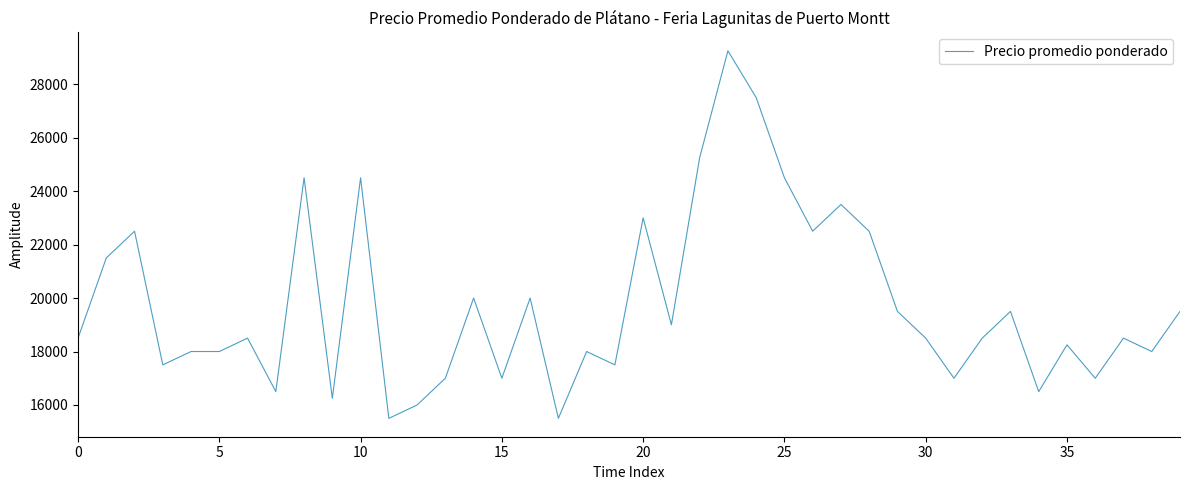

What is the maximum value shown in the chart?

29250